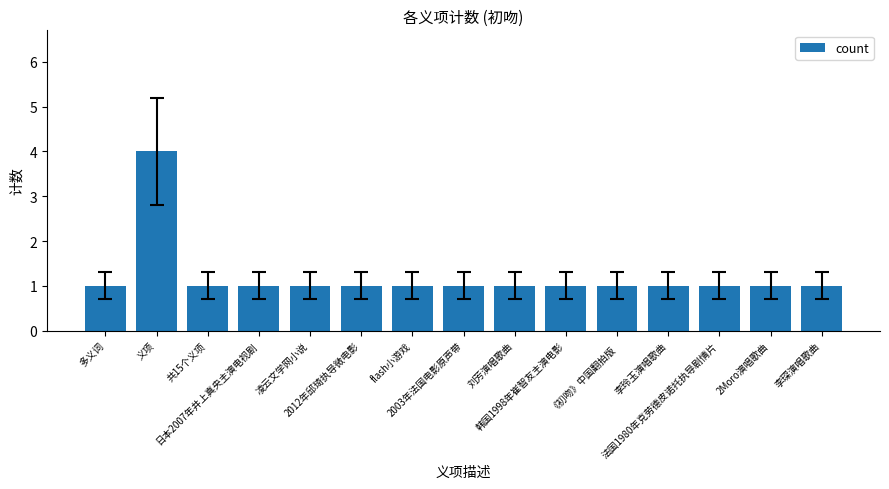

What is the label of the 11th bar from the left?

《初吻》中国翻拍版